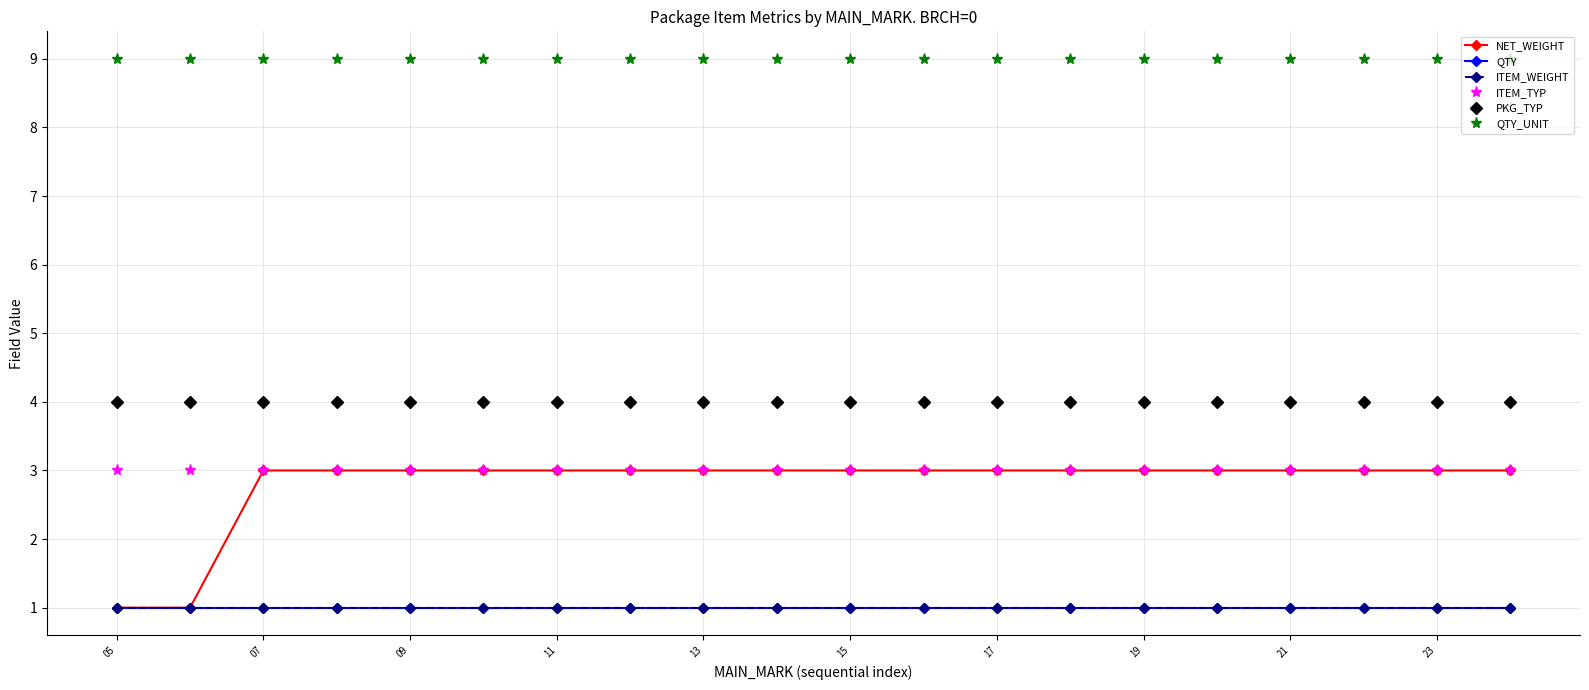

True or false: QTY and ITEM_TYP cross at least once.

False